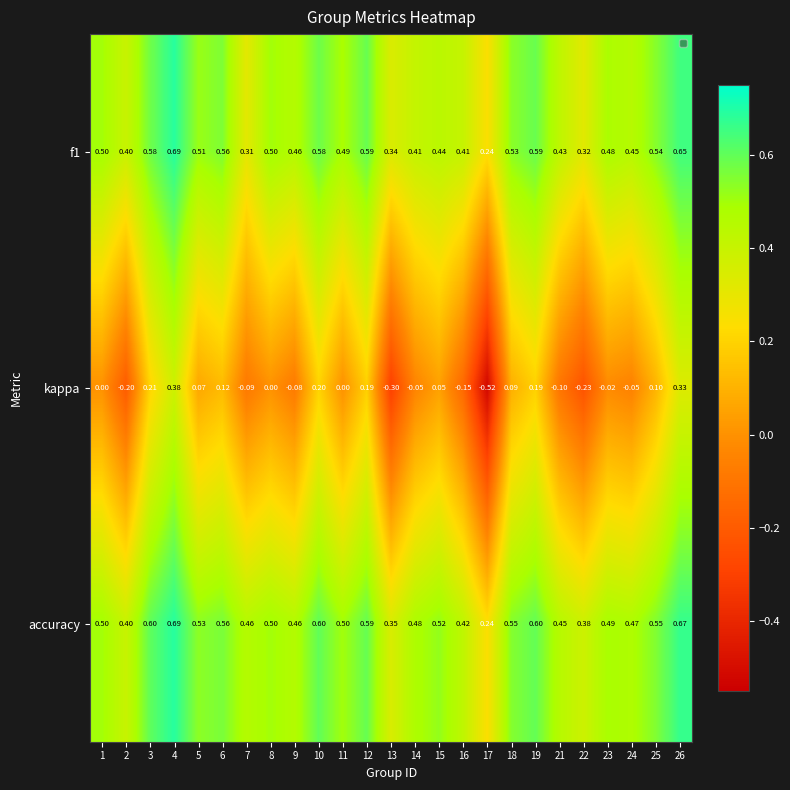

Which series has the largest total across all categories?

accuracy